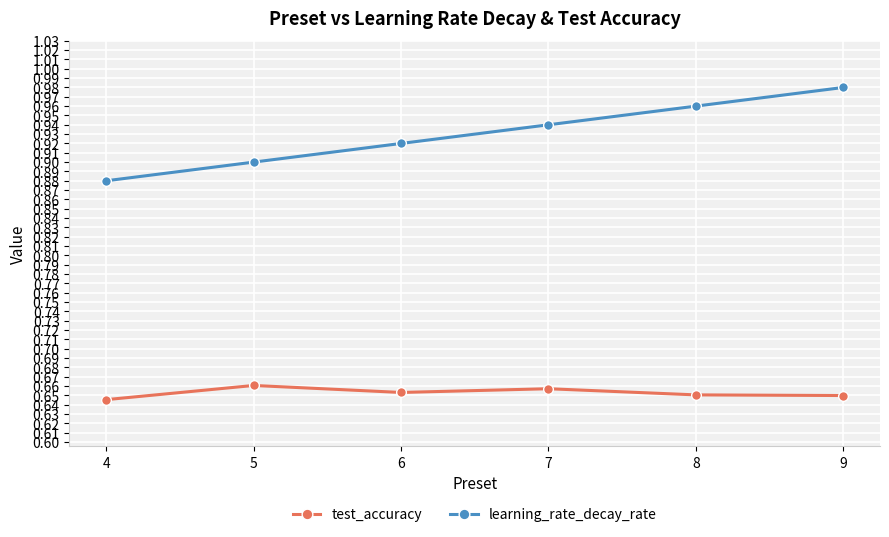

Rank the categories by learning_rate_decay_rate value from lowest to highest.

4, 5, 6, 7, 8, 9